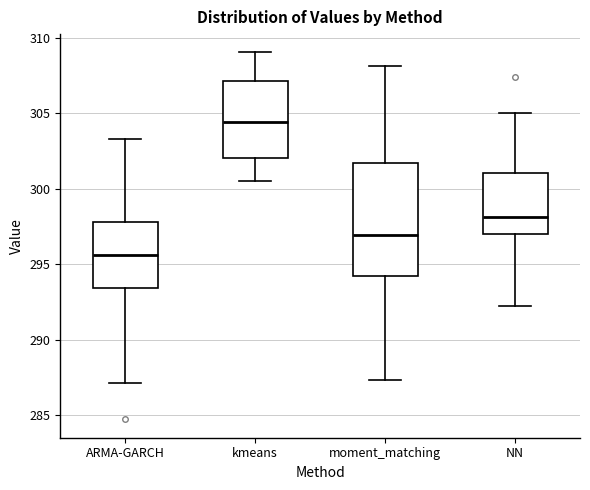

Reading left to right, transcribe this box plot: for each box, give where its median line is, the range the box spans, and where its two whiskers end, as read against the y-axis. The values are not printed on the chart, so give them approximately, as read against the axis.

ARMA-GARCH: median 295.5, box 293.5 to 298.0, whiskers 287.0 to 303.5
kmeans: median 304.5, box 302.0 to 307.0, whiskers 300.5 to 309.0
moment_matching: median 297.0, box 294.0 to 301.5, whiskers 287.5 to 308.0
NN: median 298.0, box 297.0 to 301.0, whiskers 292.0 to 305.0